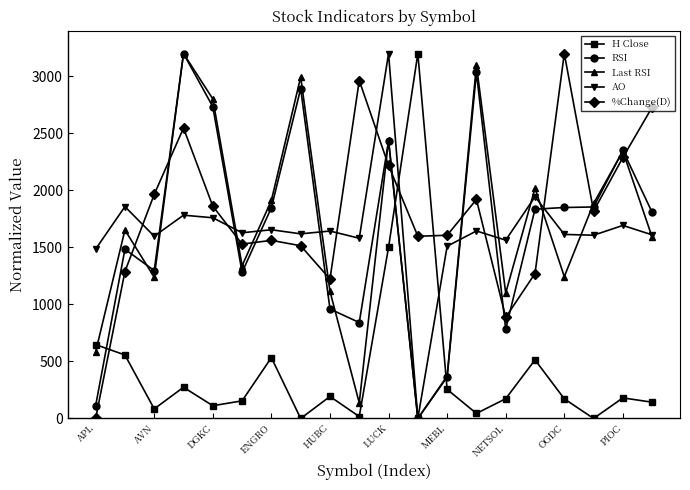

What is the value of the Last RSI point at the 15th from the left?

1100.1